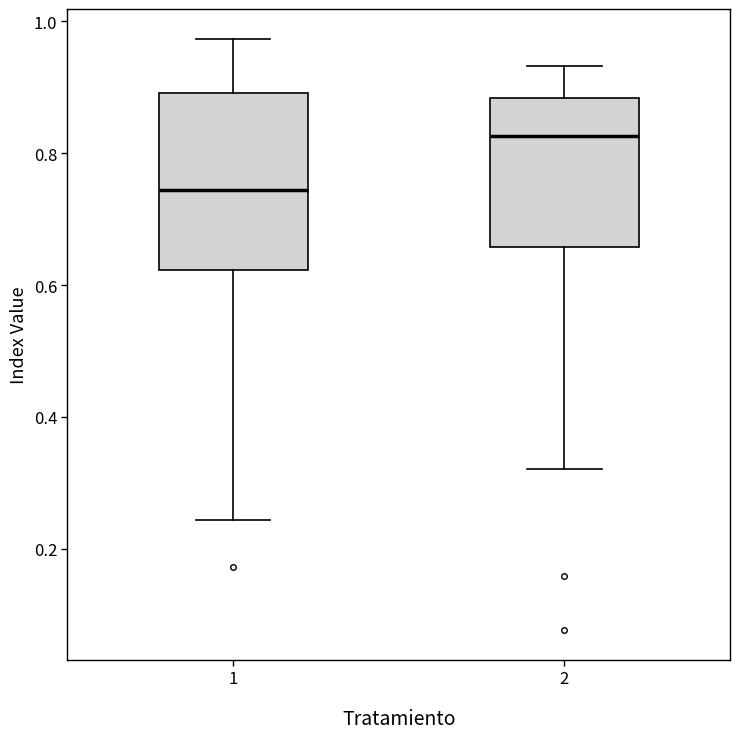

Reading left to right, transcribe this box plot: for each box, give where its median line is, the range the box spans, and where its two whiskers end, as read against the y-axis. The values are not printed on the chart, so give them approximately, as read against the axis.

1: median 0.74, box 0.62 to 0.90, whiskers 0.24 to 0.98
2: median 0.82, box 0.66 to 0.88, whiskers 0.32 to 0.94